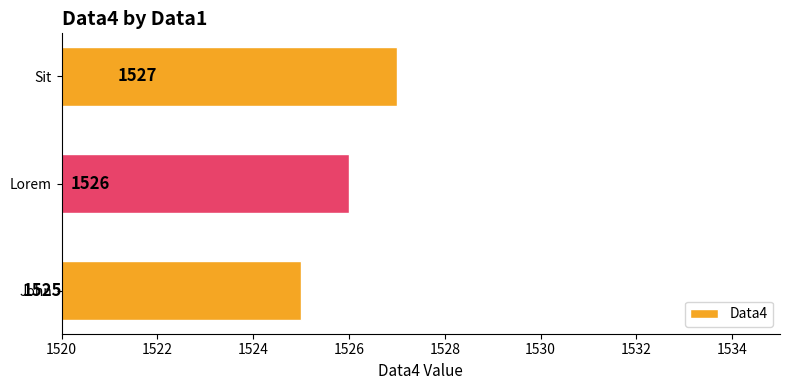

How many bars are there in total?

3